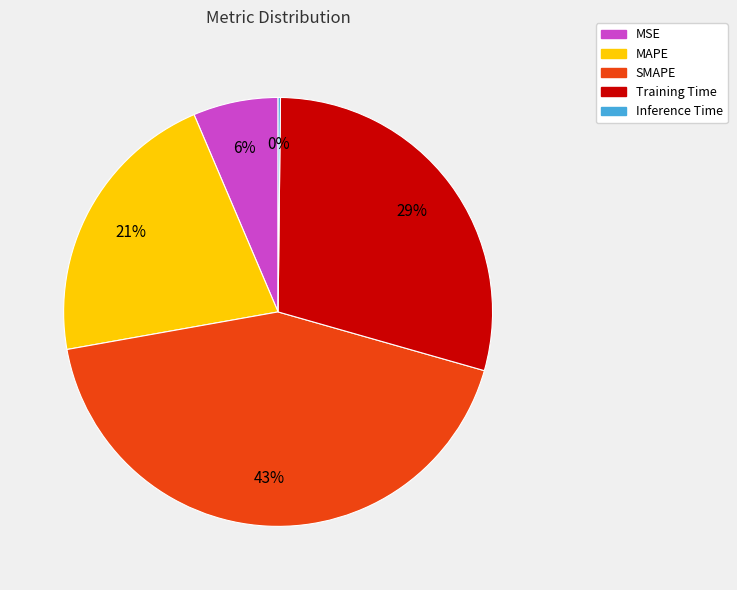

Does any single category account for the majority?

No